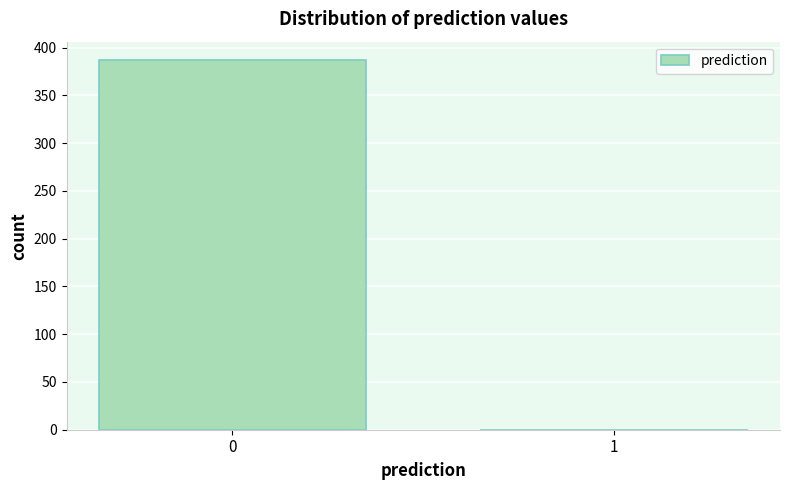

Reading left to right, transcribe all the data shown in this chart.

0=387	1=0